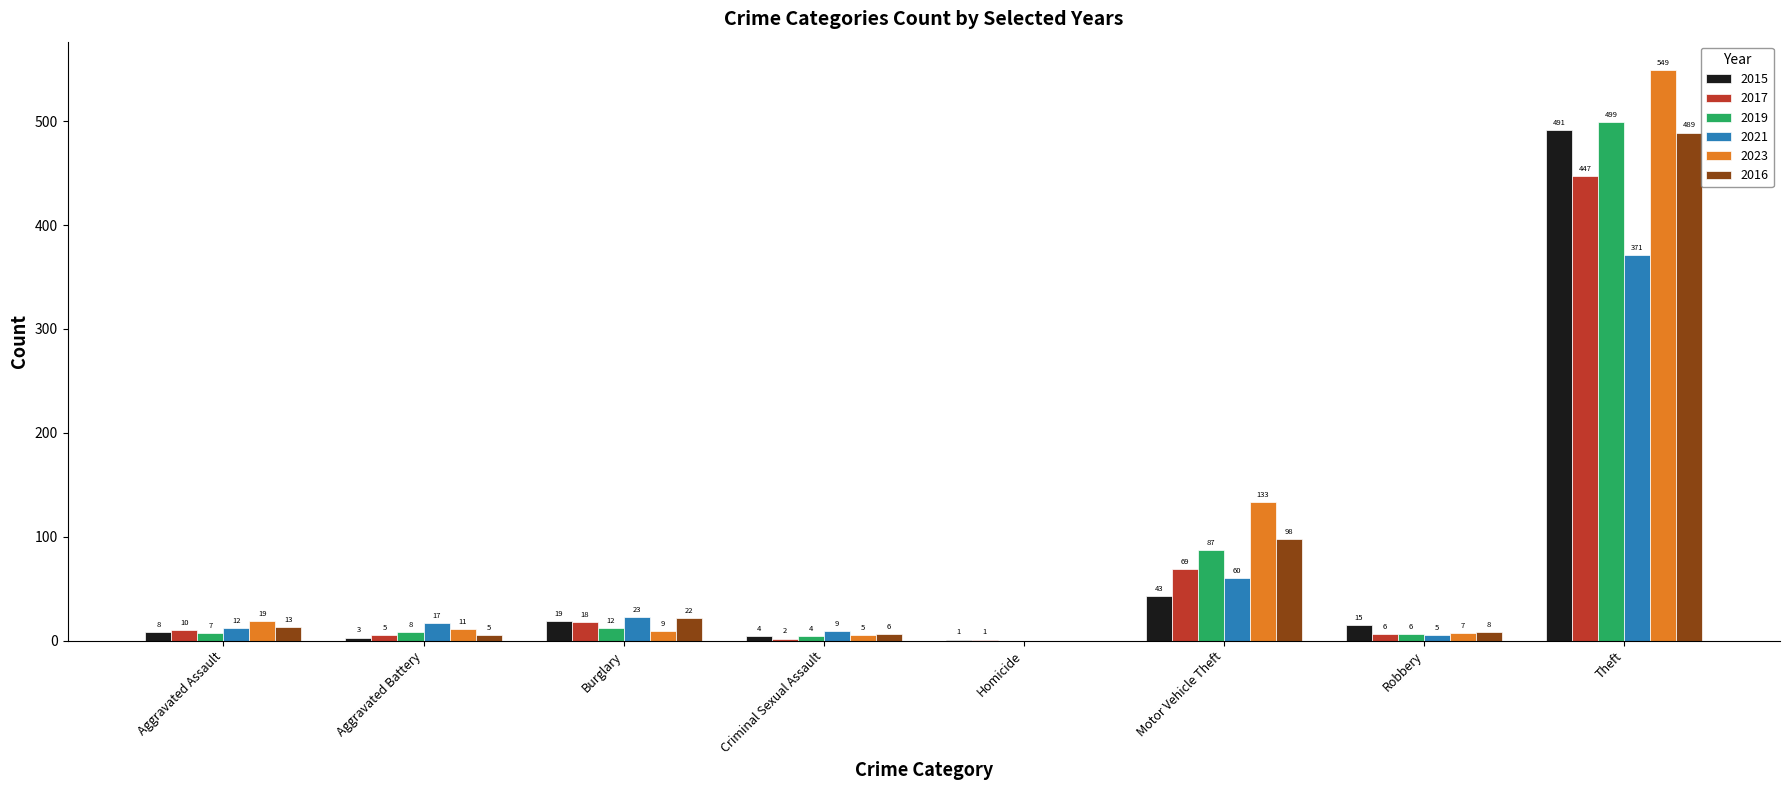

Reading left to right, what are all the values shown in this chart?

2015: Aggravated Assault=8	Aggravated Battery=3	Burglary=19	Criminal Sexual Assault=4	Homicide=1	Motor Vehicle Theft=43	Robbery=15	Theft=491
2017: Aggravated Assault=10	Aggravated Battery=5	Burglary=18	Criminal Sexual Assault=2	Homicide=1	Motor Vehicle Theft=69	Robbery=6	Theft=447
2019: Aggravated Assault=7	Aggravated Battery=8	Burglary=12	Criminal Sexual Assault=4	Homicide=0	Motor Vehicle Theft=87	Robbery=6	Theft=499
2021: Aggravated Assault=12	Aggravated Battery=17	Burglary=23	Criminal Sexual Assault=9	Homicide=0	Motor Vehicle Theft=60	Robbery=5	Theft=371
2023: Aggravated Assault=19	Aggravated Battery=11	Burglary=9	Criminal Sexual Assault=5	Homicide=0	Motor Vehicle Theft=133	Robbery=7	Theft=549
2016: Aggravated Assault=13	Aggravated Battery=5	Burglary=22	Criminal Sexual Assault=6	Homicide=0	Motor Vehicle Theft=98	Robbery=8	Theft=489